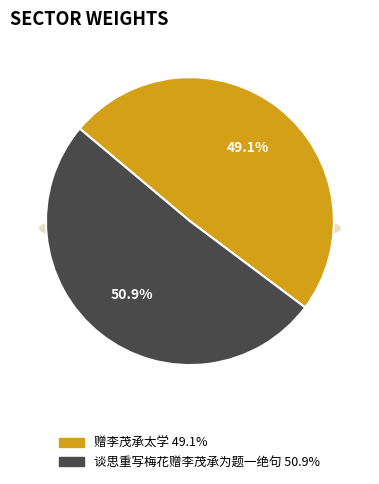

The 赠李茂承太学 slice represents 49% of the pie. True or false?

True